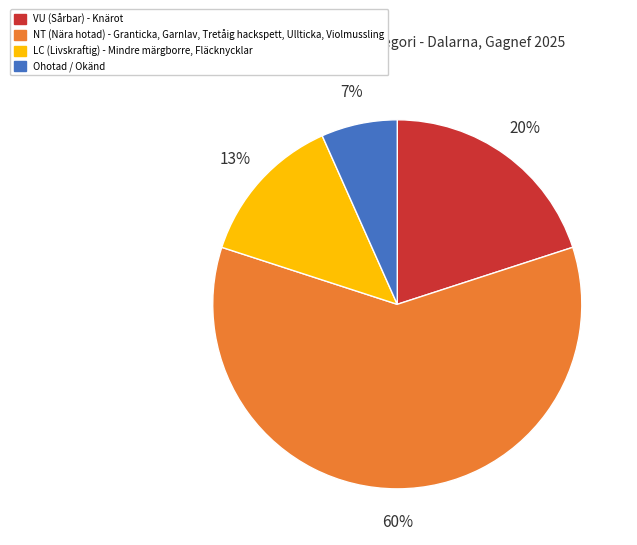

Count the number of slices in the pie.

4